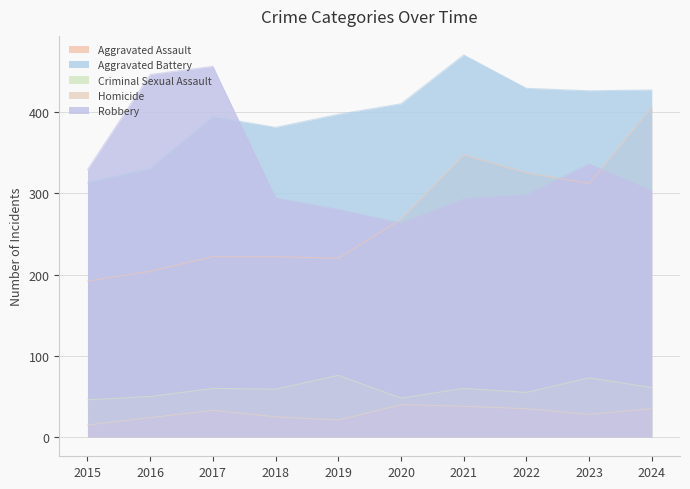

True or false: Criminal Sexual Assault and Homicide intersect in this chart.

False